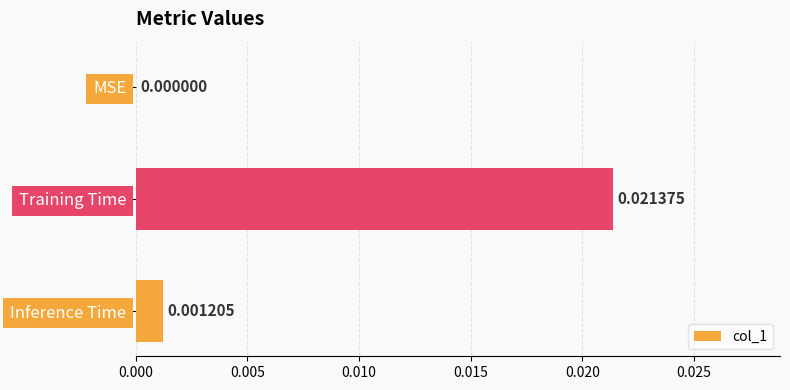

Which label corresponds to the largest value in the chart?

Training Time